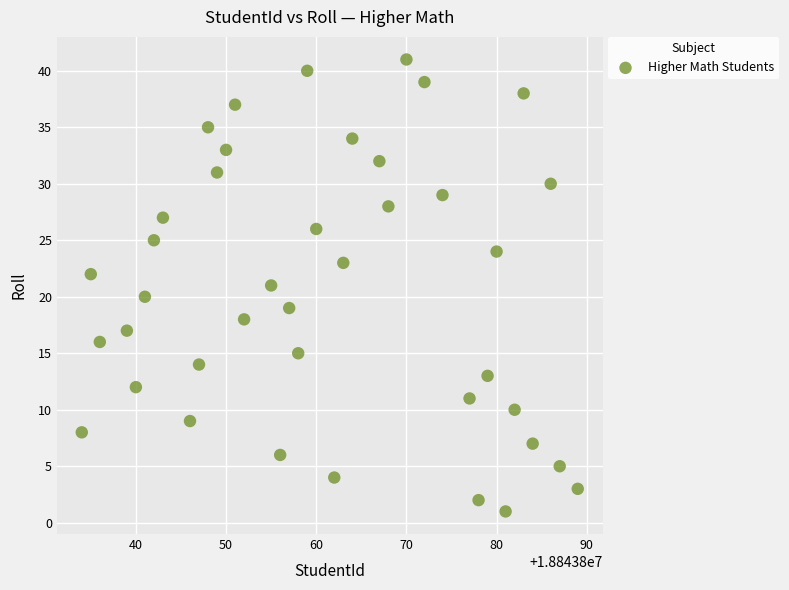

What is the range of Y values (max minus min)?

40